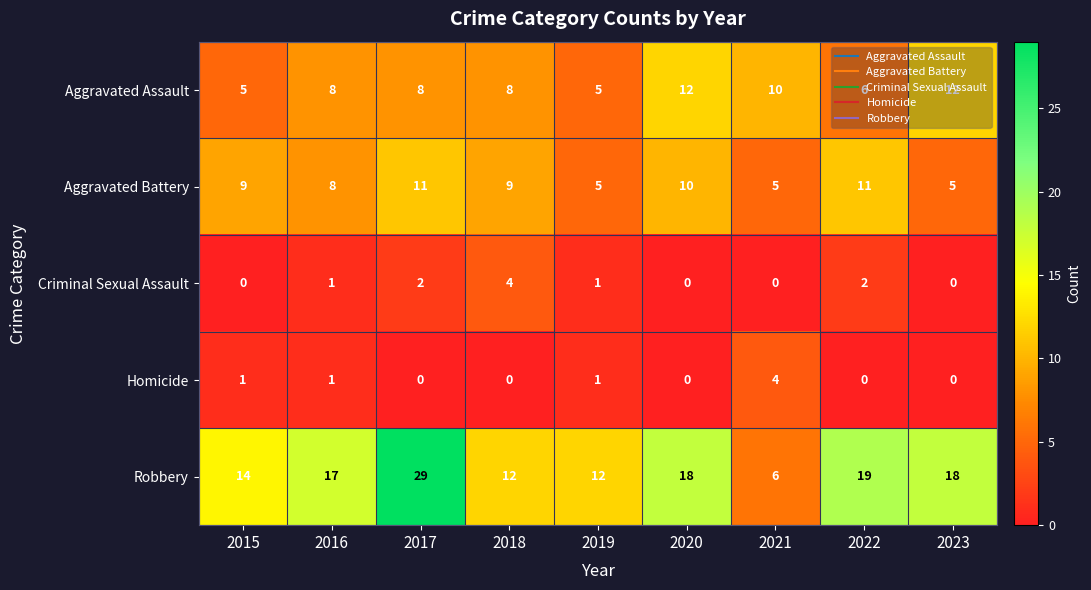

Rank the series at 2022 from highest to lowest value.

Robbery, Aggravated Battery, Aggravated Assault, Criminal Sexual Assault, Homicide